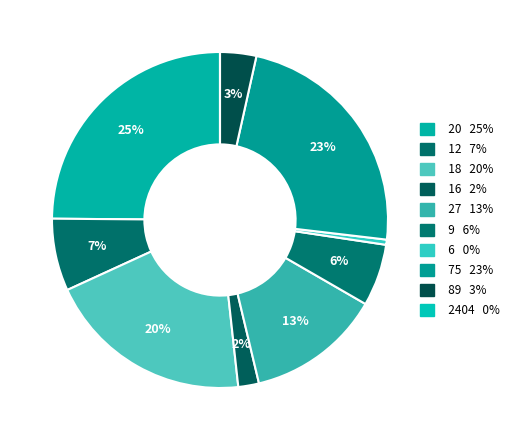

Which category has the smallest portion of the pie?

2404